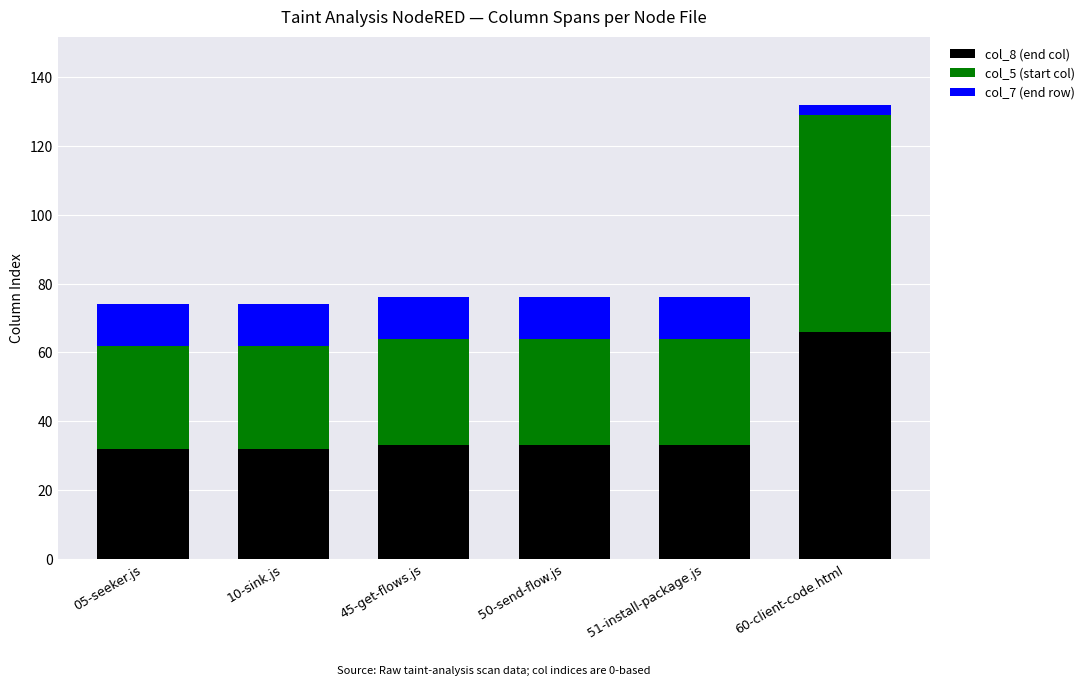

Is it true that col_8 (end col) equals 32 at 10-sink.js?

True